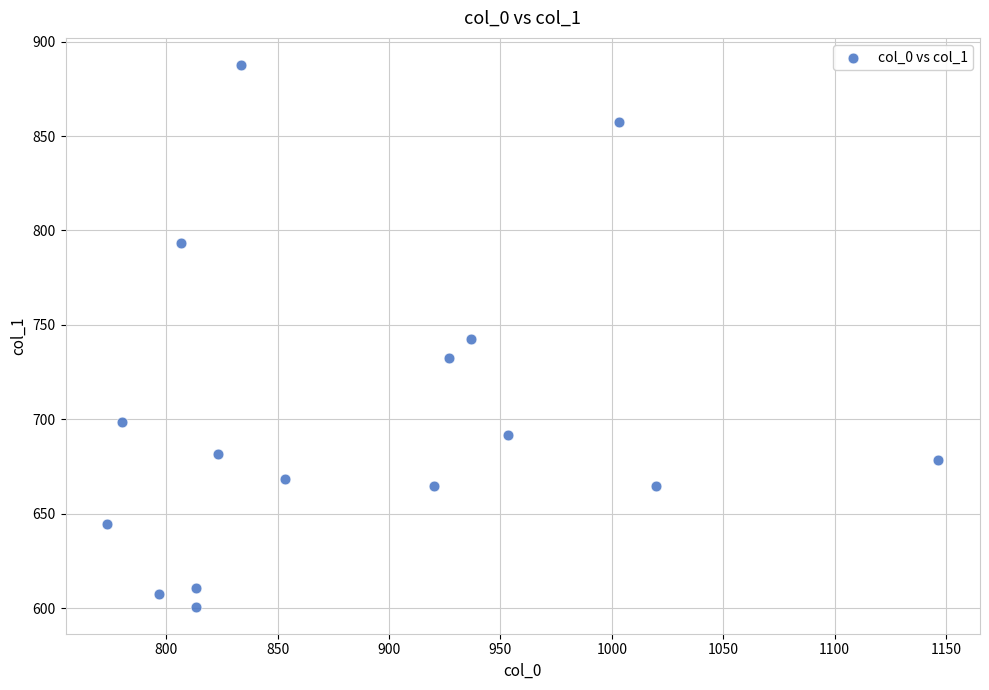

What is the range of X values (max minus min)?

373.3